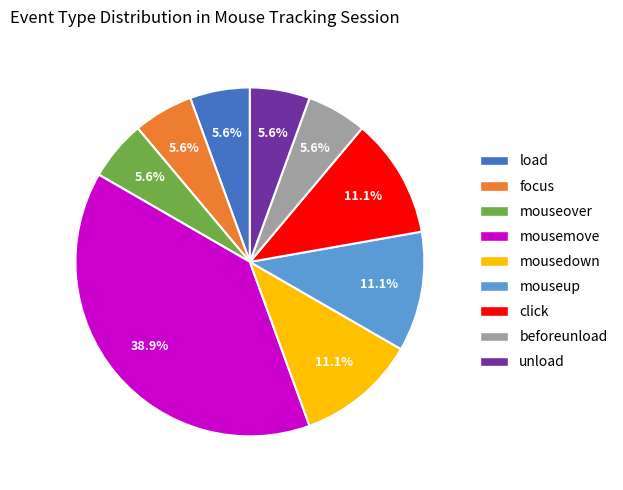

Do focus and mouseup together represent more than half of the pie?

No